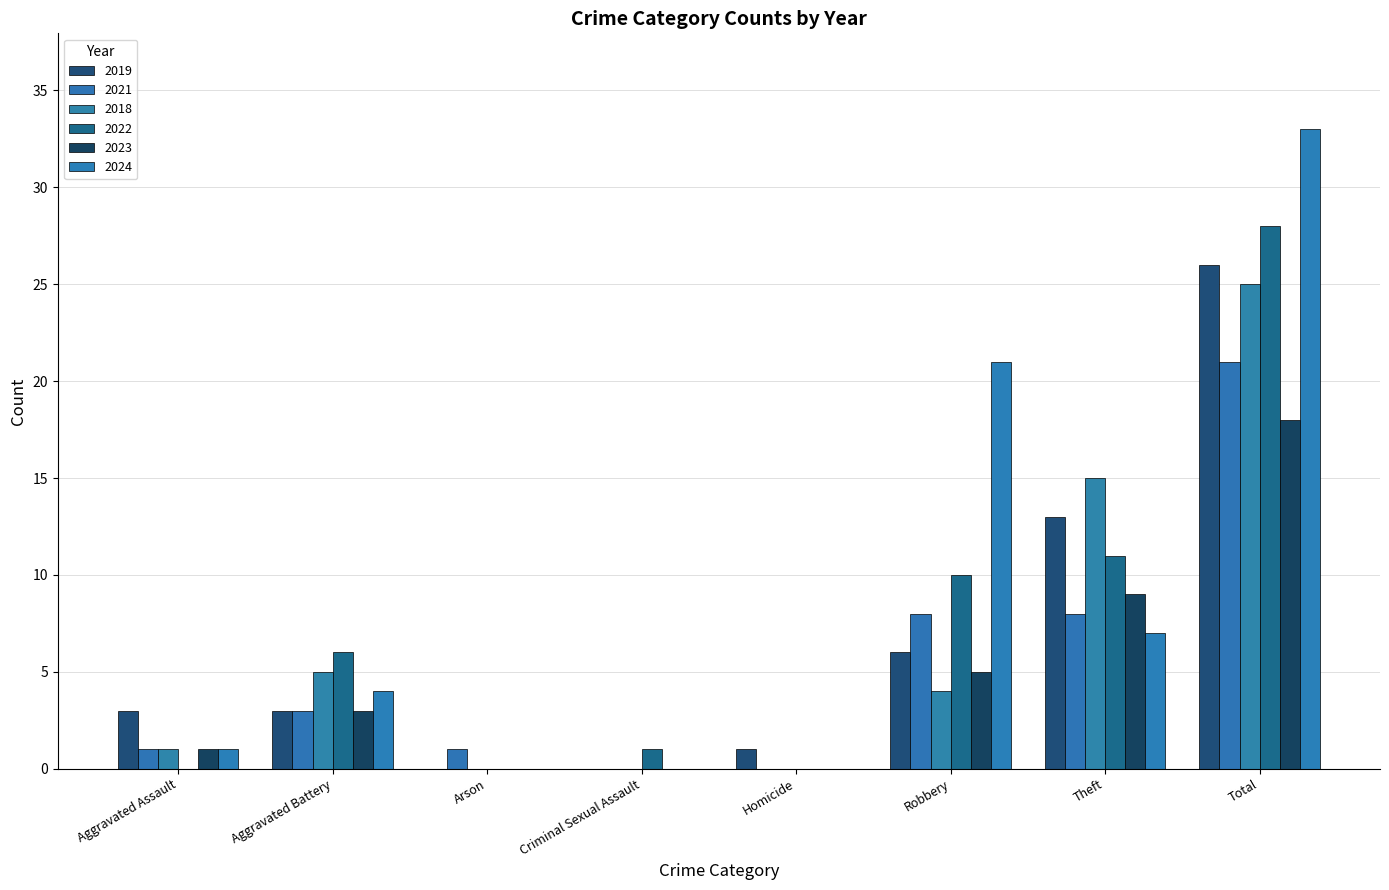

What is the difference between the highest and lowest values at Aggravated Battery?

3